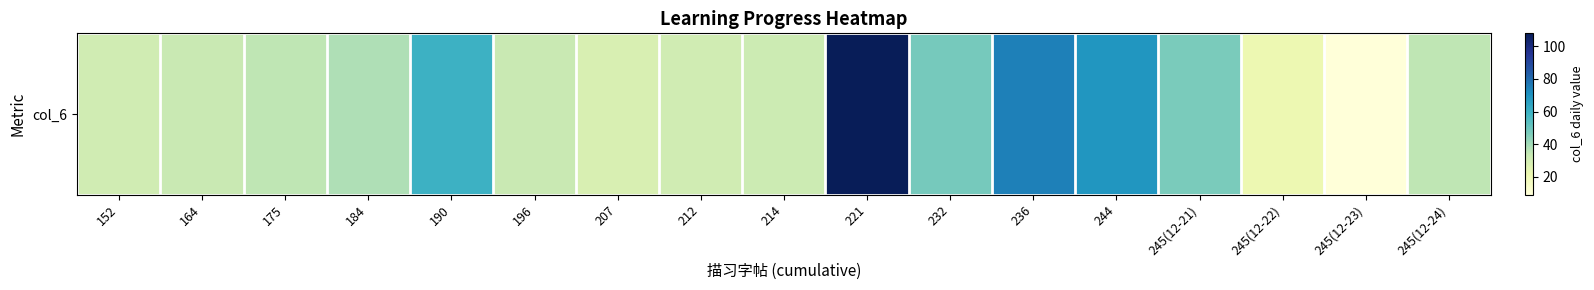

What is the change in value from 164 to 245(12-24)?

+2